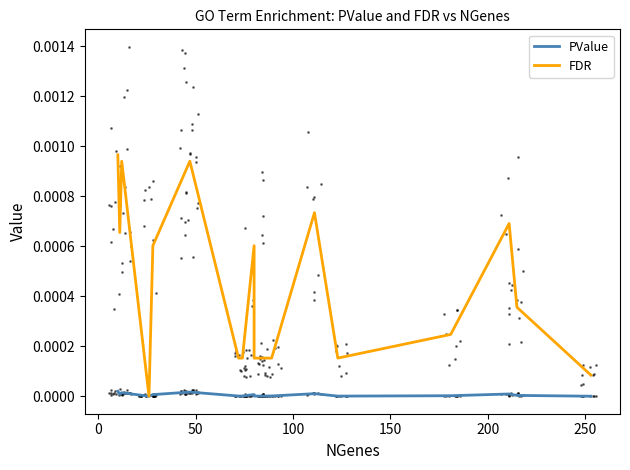

Is the value of FDR at 12 greater than the value of PValue at 50?

Yes